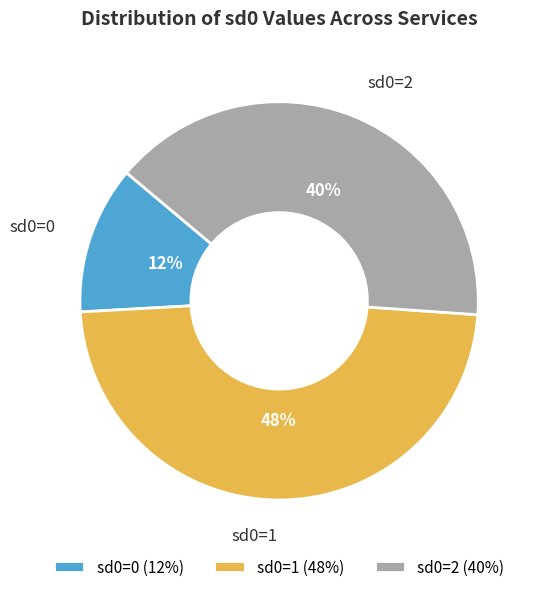

What percentage is the sd0=0 slice, to the nearest percent?

12%